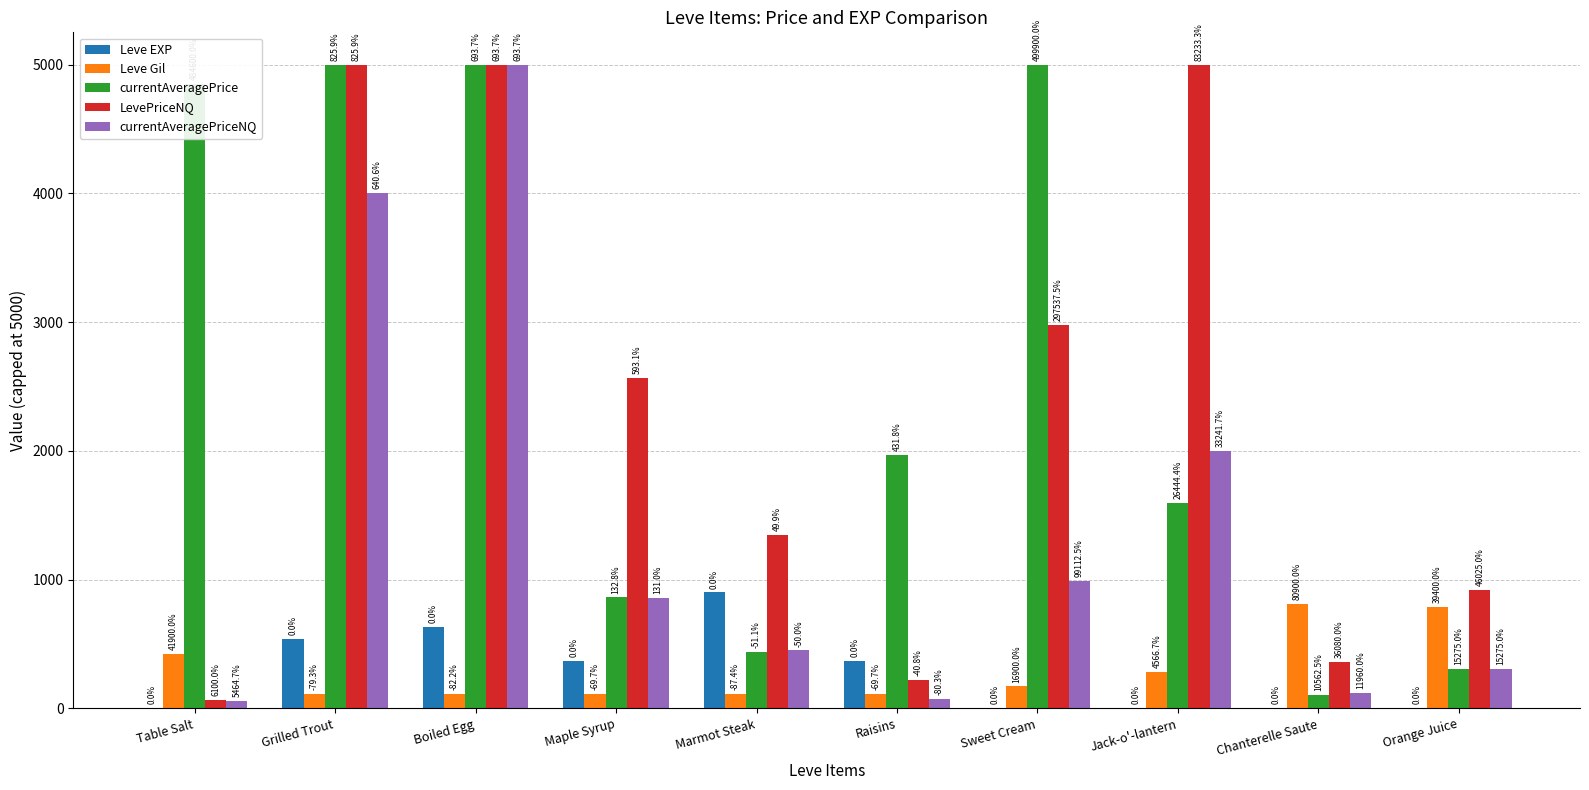

What position from the left is Orange Juice?

10